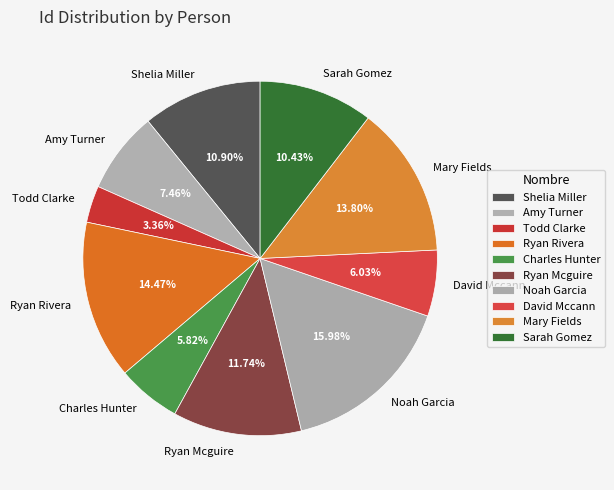

Which has a higher value, Charles Hunter or Ryan Rivera?

Ryan Rivera